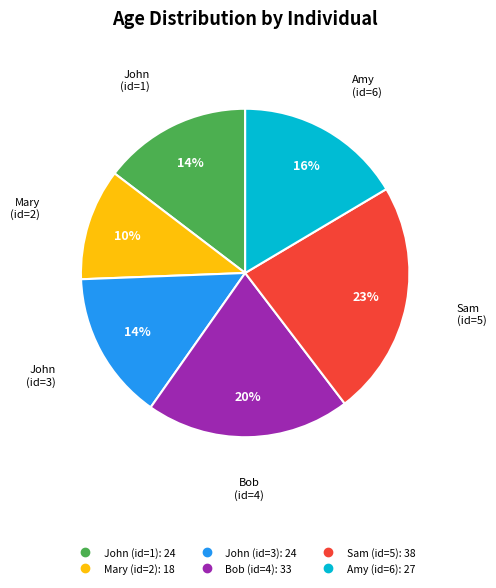

True or false: John (id=1) accounts for 15% of the total.

True